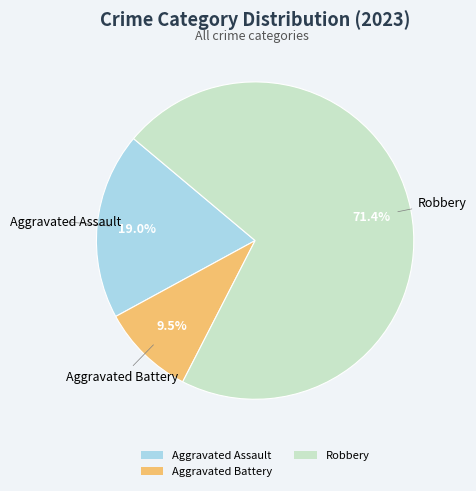

Is the sum of Aggravated Assault and Robbery greater than half?

Yes